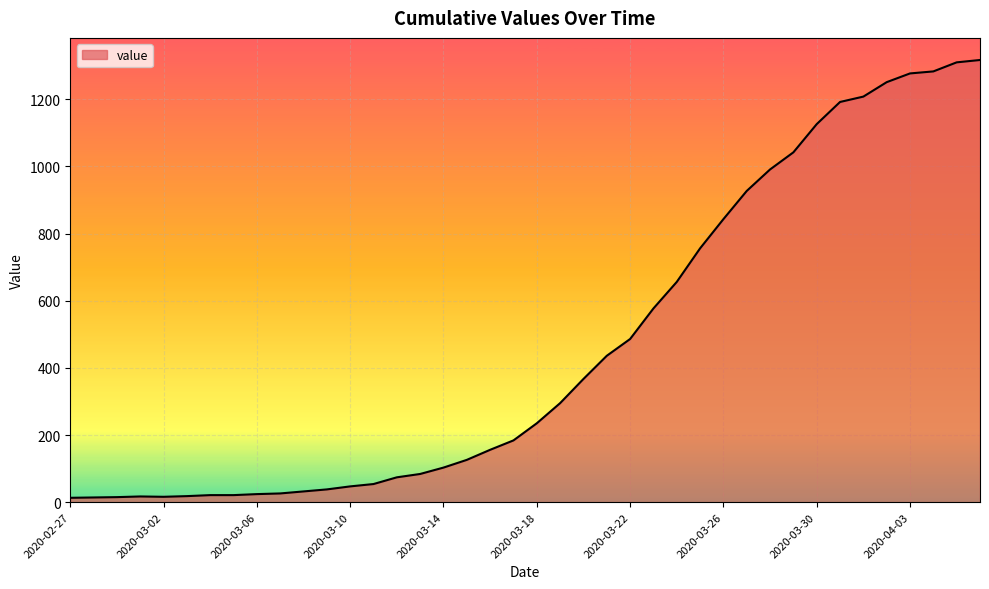

What is the greatest value displayed?

1317